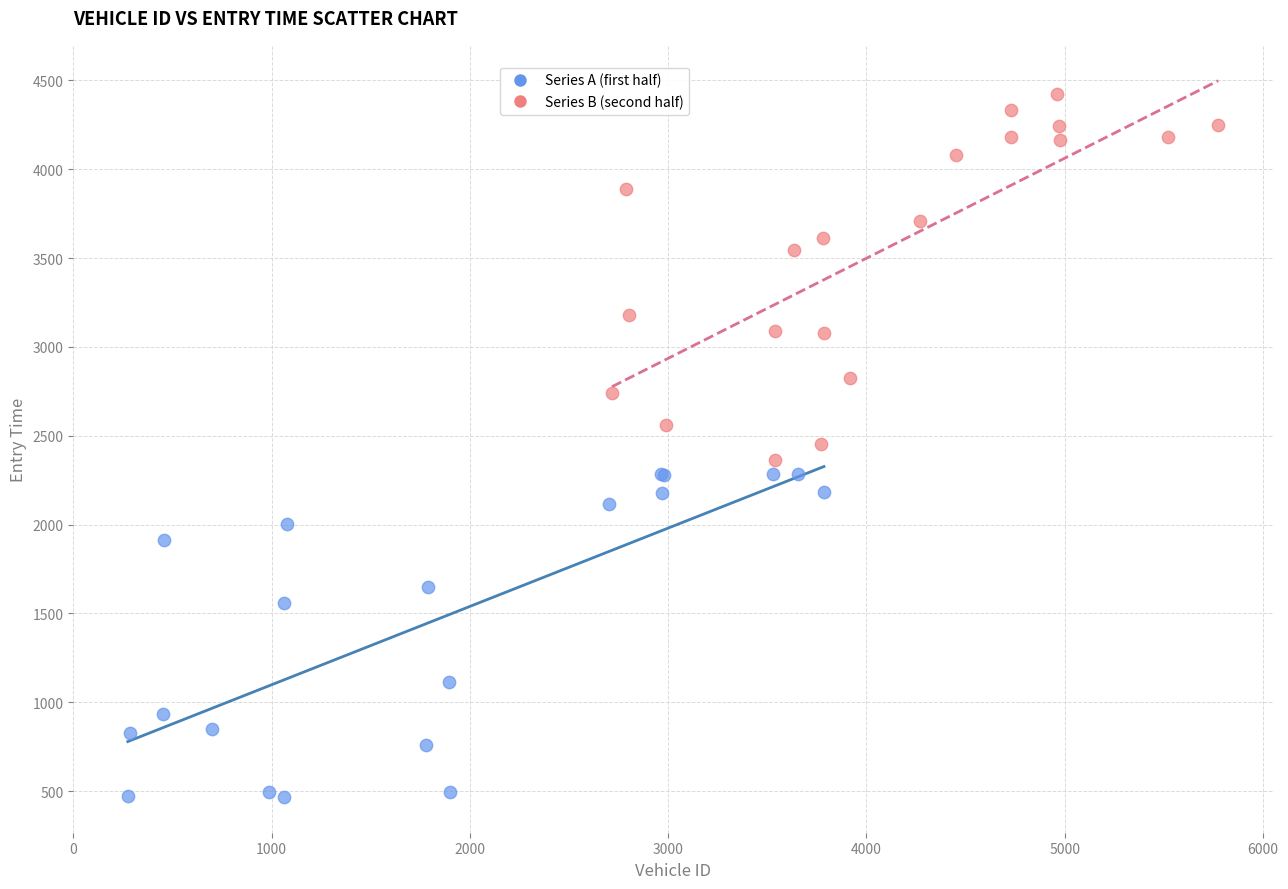

Which series reaches the maximum Y coordinate?

Series B (second half)